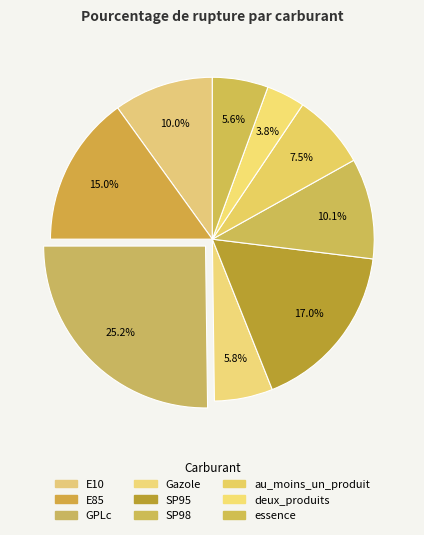

How many segments does this pie chart have?

9